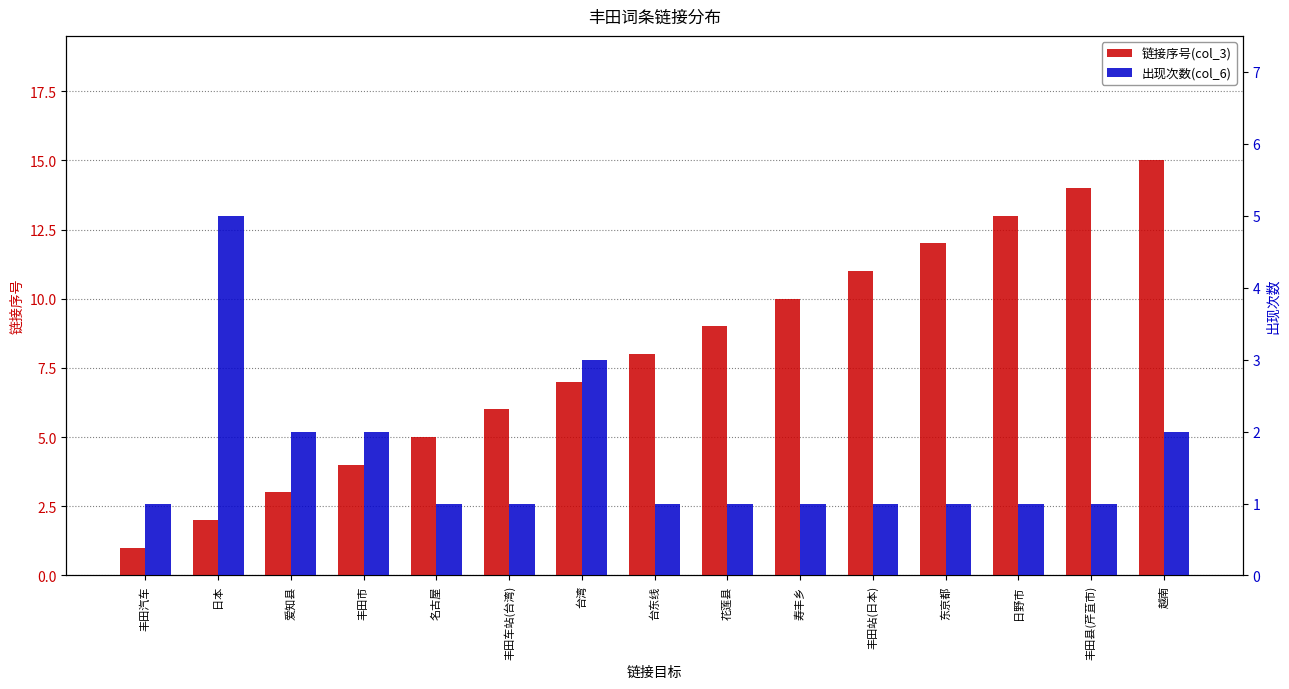

How many data points does each series have?

15